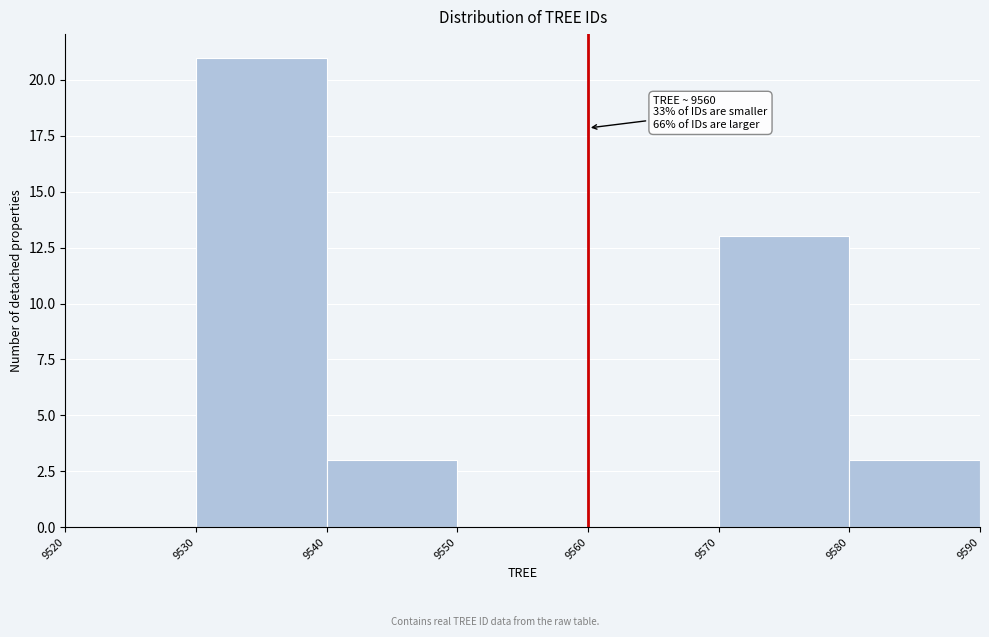

Over which range of the x-axis is the bar tallest?

9530 to 9540